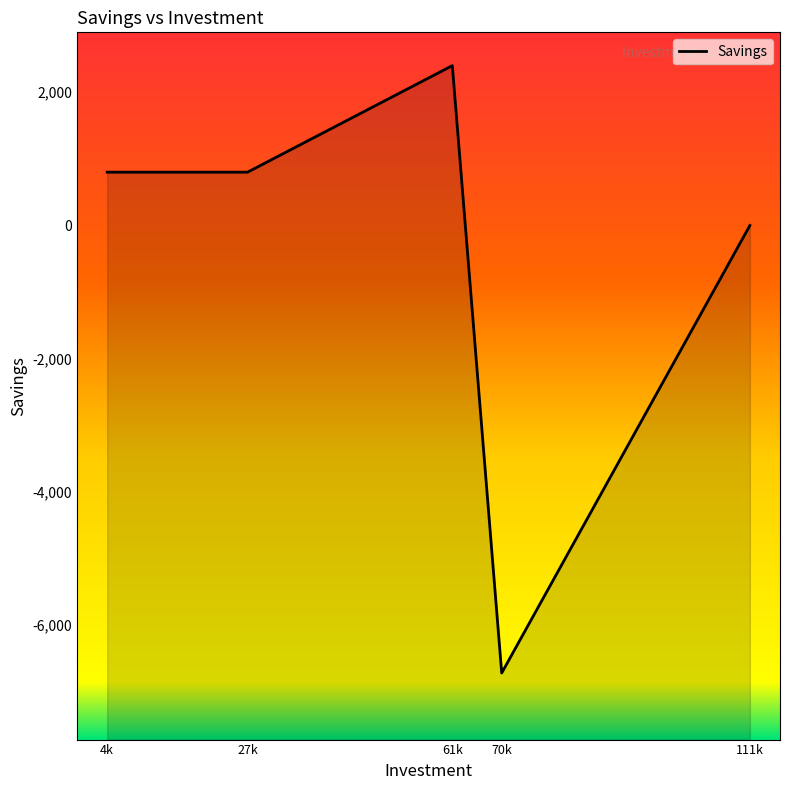

List the labels in order of value, largest first.

61800, 4500, 27800, 111200, 70000